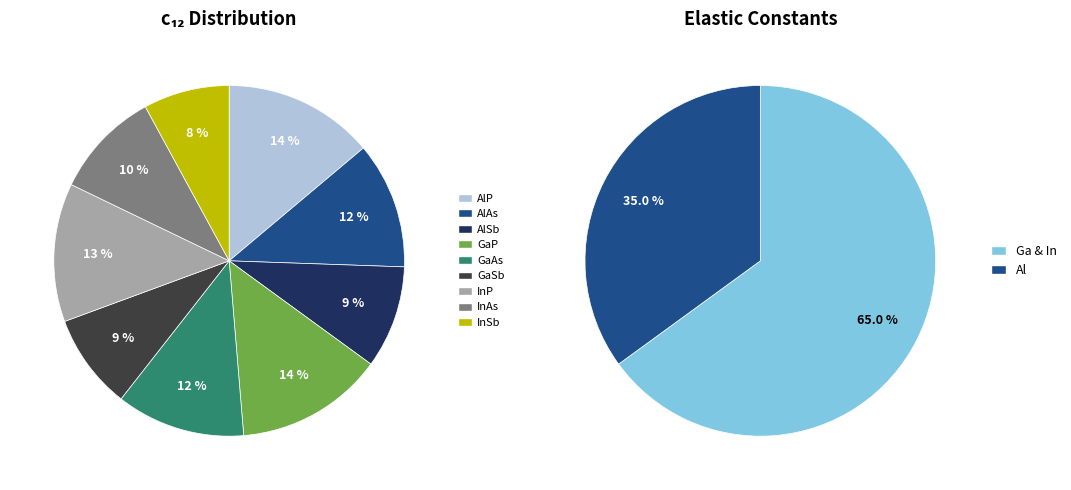

How many segments does this pie chart have?

9